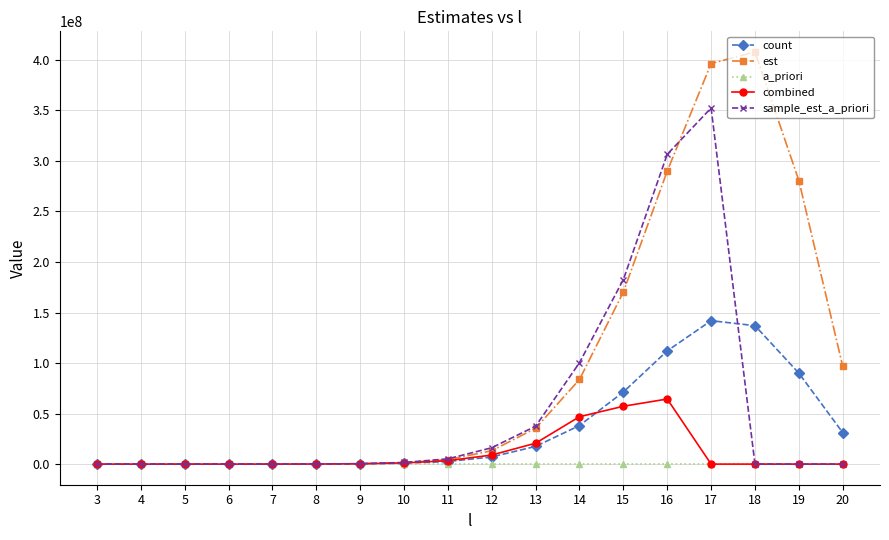

Which series has the largest total across all categories?

est